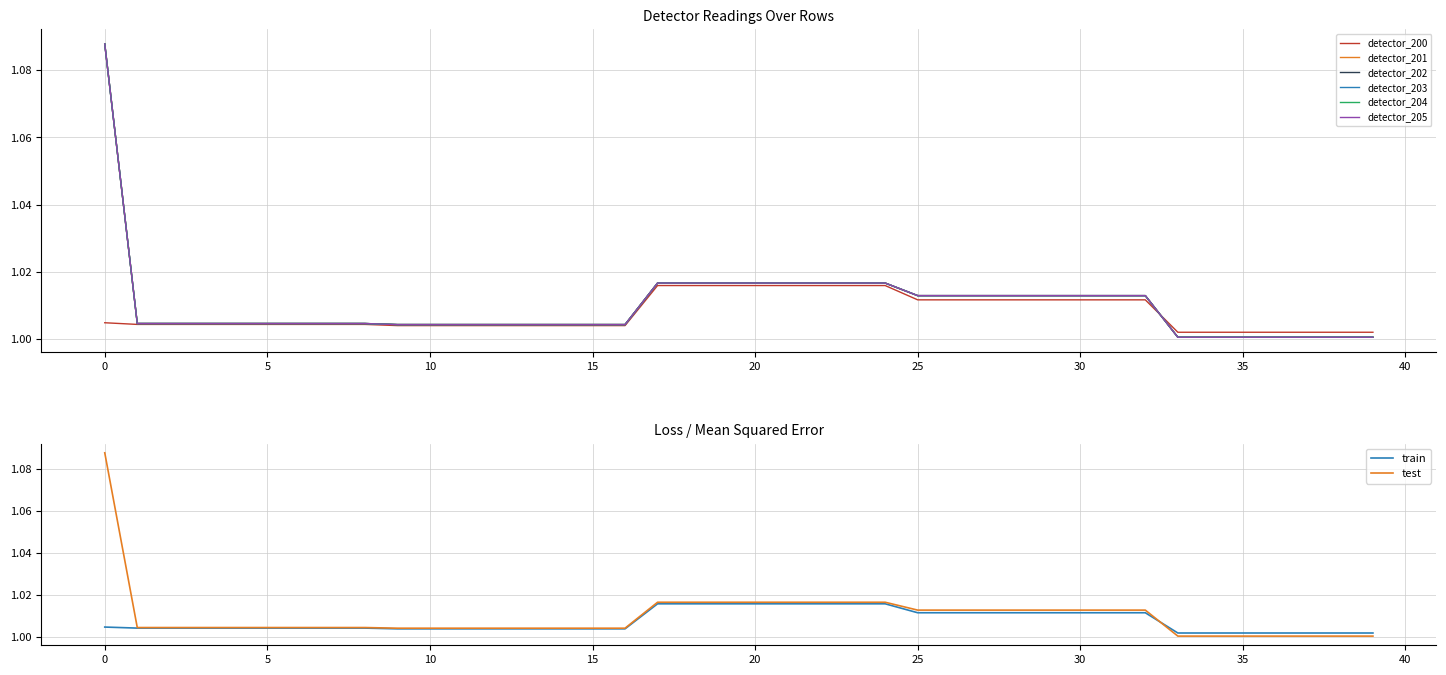

True or false: detector_204 has more than 1 interior local peaks.

False